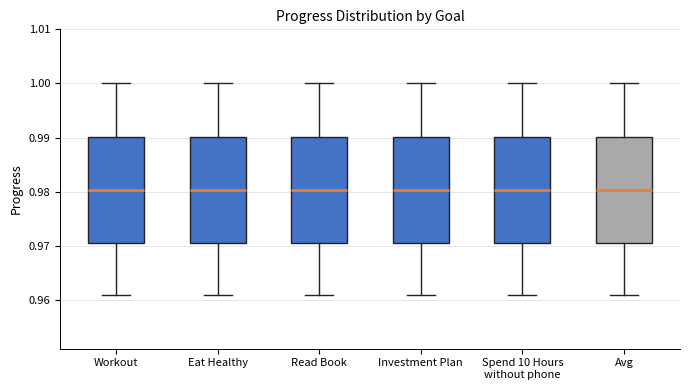

Reading left to right, transcribe this box plot: for each box, give where its median line is, the range the box spans, and where its two whiskers end, as read against the y-axis. The values are not printed on the chart, so give them approximately, as read against the axis.

Workout: median 0.980, box 0.971 to 0.990, whiskers 0.961 to 1.000
Eat Healthy: median 0.980, box 0.971 to 0.990, whiskers 0.961 to 1.000
Read Book: median 0.980, box 0.971 to 0.990, whiskers 0.961 to 1.000
Investment Plan: median 0.980, box 0.971 to 0.990, whiskers 0.961 to 1.000
Spend 10 Hours without phone: median 0.980, box 0.971 to 0.990, whiskers 0.961 to 1.000
Avg: median 0.980, box 0.971 to 0.990, whiskers 0.961 to 1.000